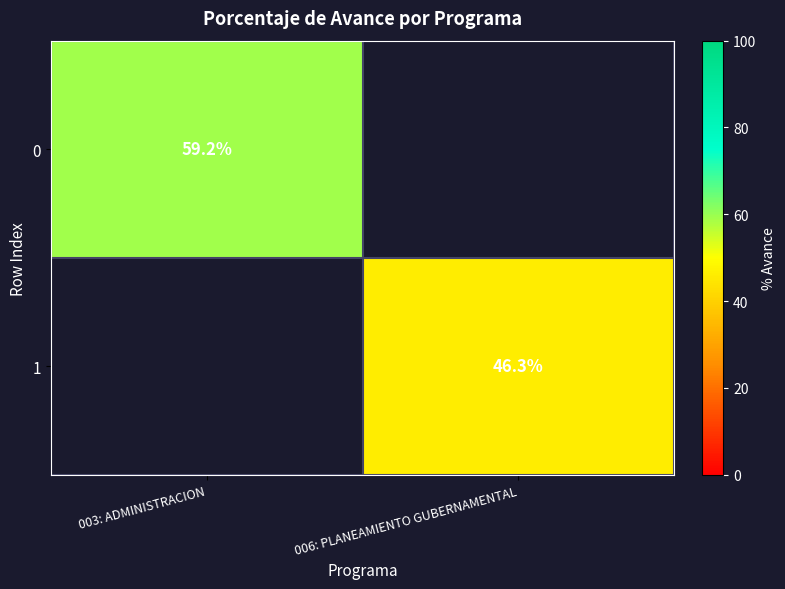

Is the value of 0 at 003: ADMINISTRACION greater than the value of 1 at 006: PLANEAMIENTO GUBERNAMENTAL?

Yes